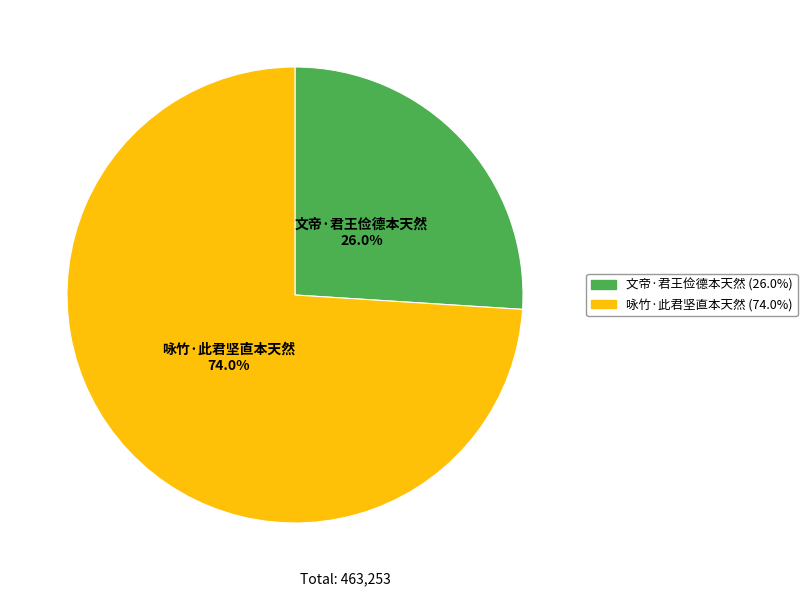

Rank the categories by value from lowest to highest.

文帝·君王俭德本天然, 咏竹·此君坚直本天然